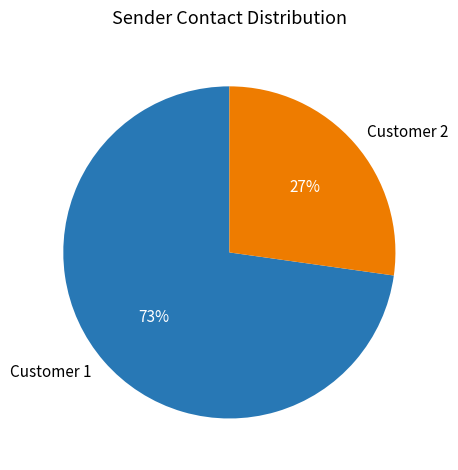

What is the ratio of the value at Customer 1 to the value at Customer 2?

2.7